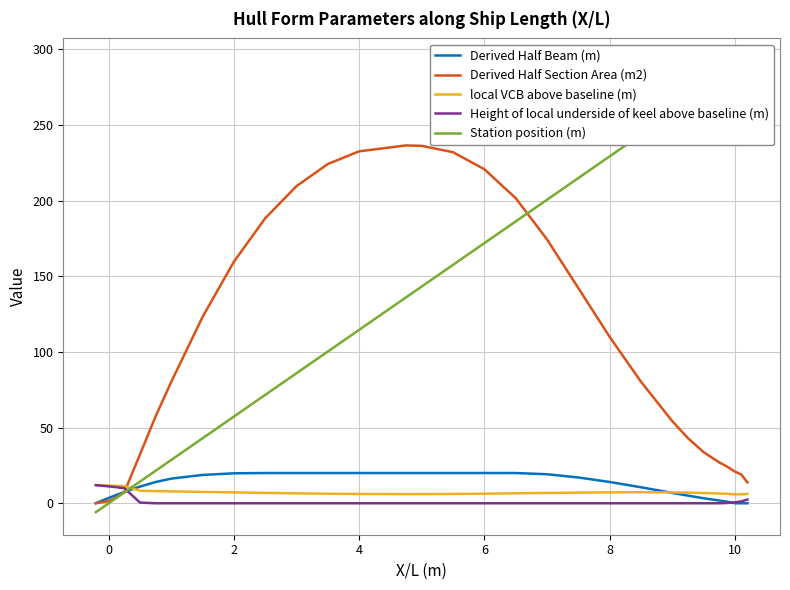

Is the value of Derived Half Section Area (m2) at 8 greater than the value of Height of local underside of keel above baseline (m) at 6?

Yes